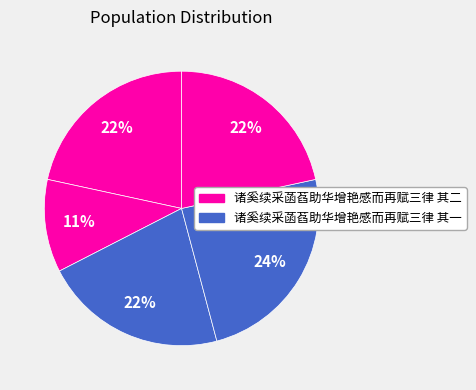

To the nearest percent, what is the difference between the largest and smallest slice percentages?

13%